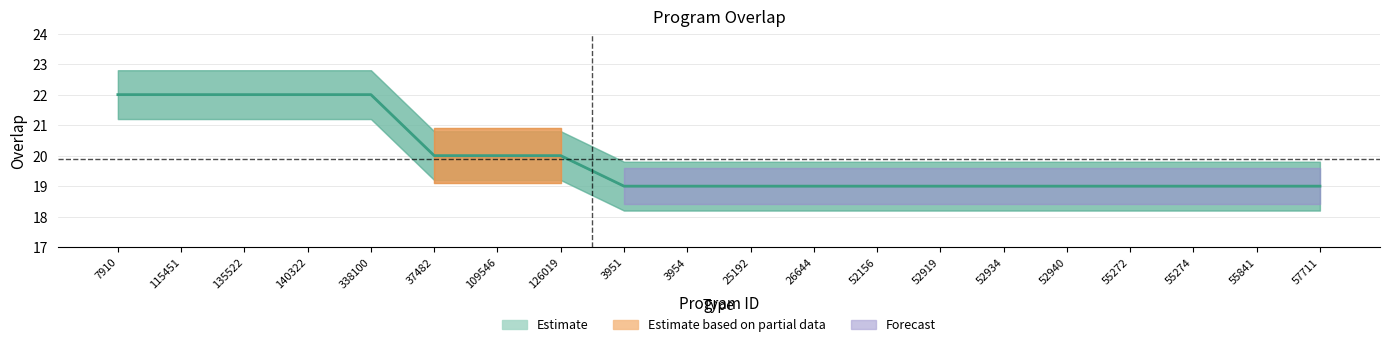

What is the value of the 13th point from the left?

19